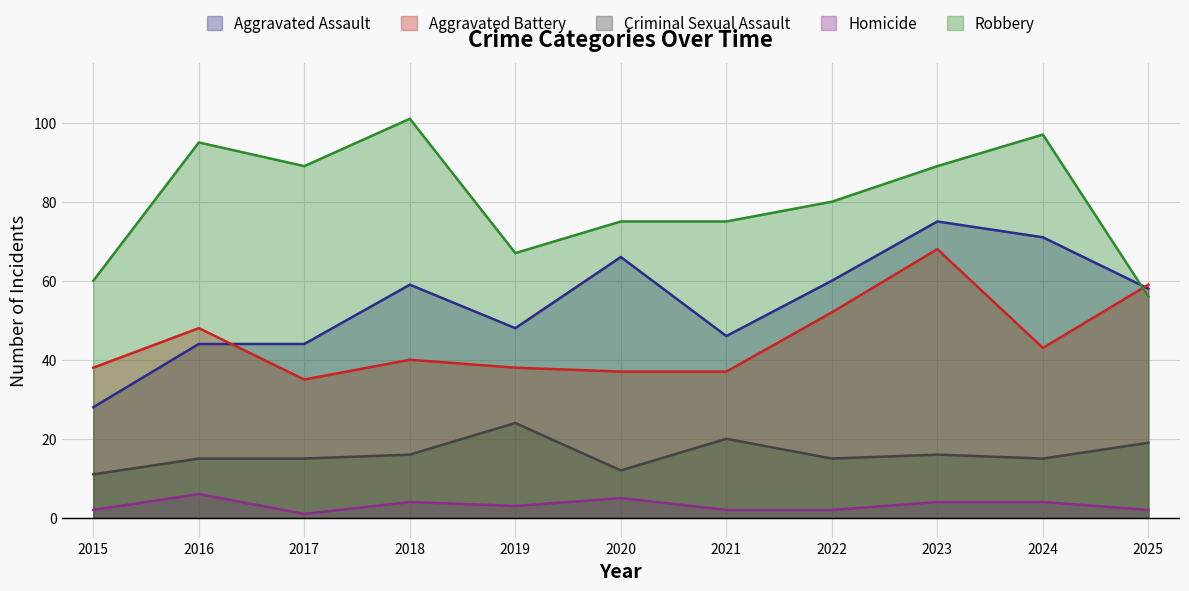

Is the value of Criminal Sexual Assault at 2021 greater than the value of Homicide at 2021?

Yes